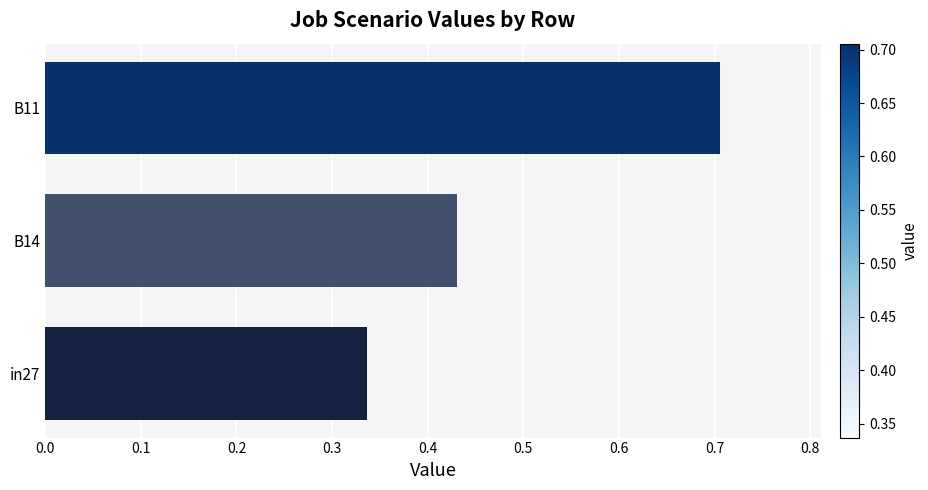

What is the sum of all values?

1.5